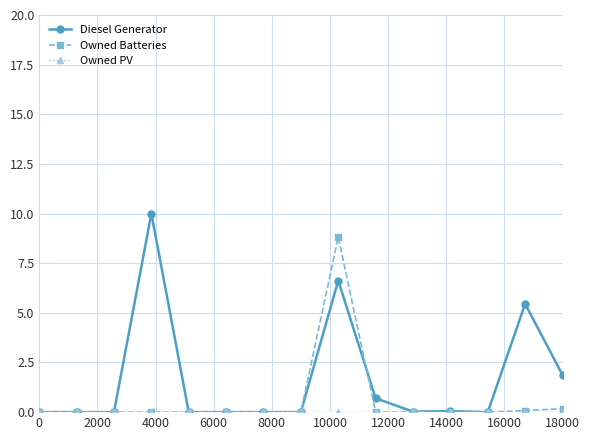

What is the value of the Diesel Generator point at the 4th from the left?

10.0